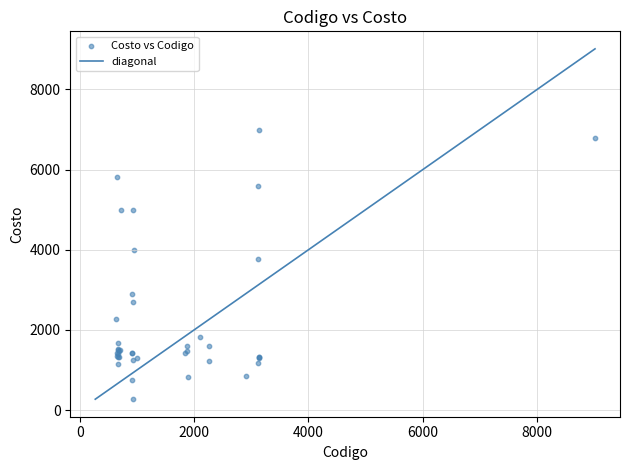

What Y value in the scatter plot is closest to 3635?

3770